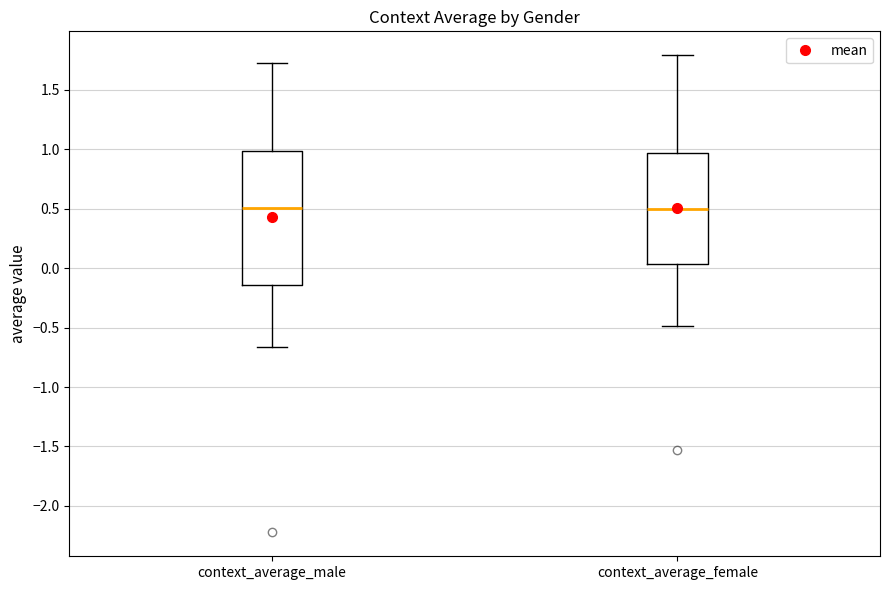

Reading left to right, transcribe this box plot: for each box, give where its median line is, the range the box spans, and where its two whiskers end, as read against the y-axis. The values are not printed on the chart, so give them approximately, as read against the axis.

context_average_male: median 0.50, box -0.15 to 1.00, whiskers -0.65 to 1.75
context_average_female: median 0.50, box 0.05 to 0.95, whiskers -0.50 to 1.80